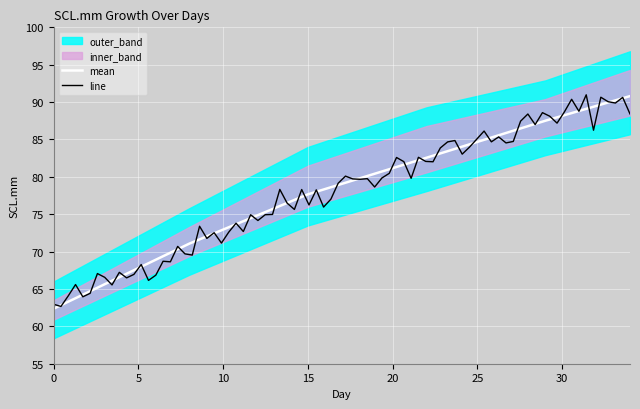

What is the sum of the line values at 0 and 15?

140.0